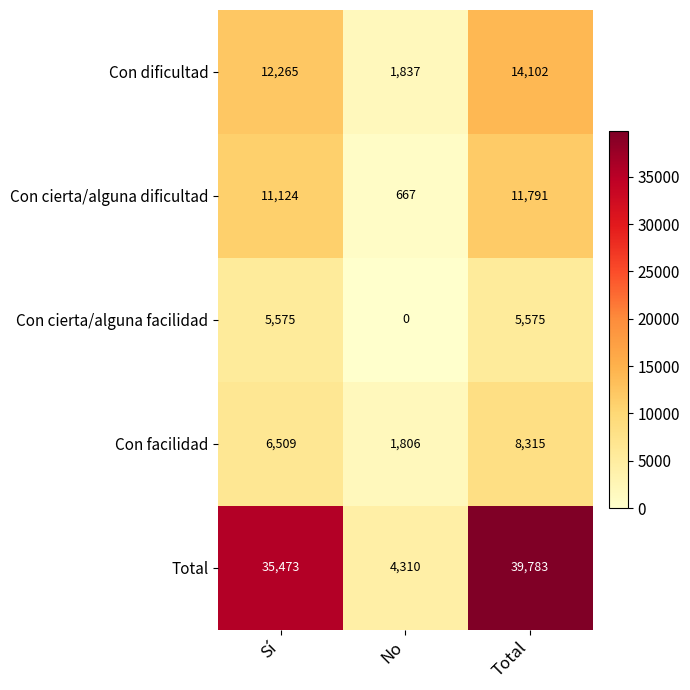

What is the difference between the maximum and second lowest values in the Con dificultad series?

1837